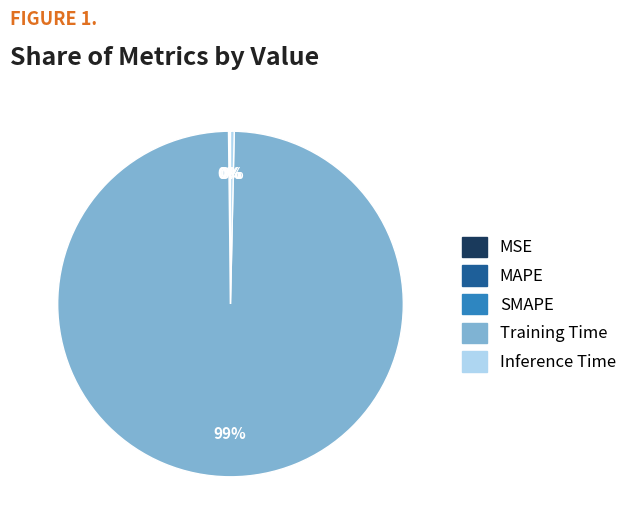

What is the largest slice in the pie chart?

Training Time